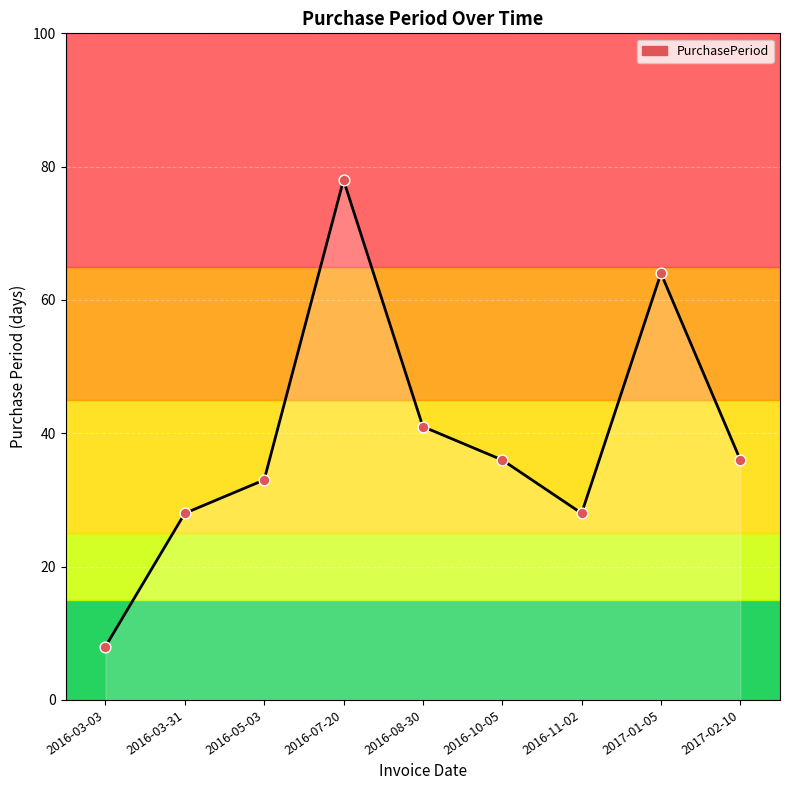

What is the change in value from 2016-03-31 to 2017-01-05?

+36